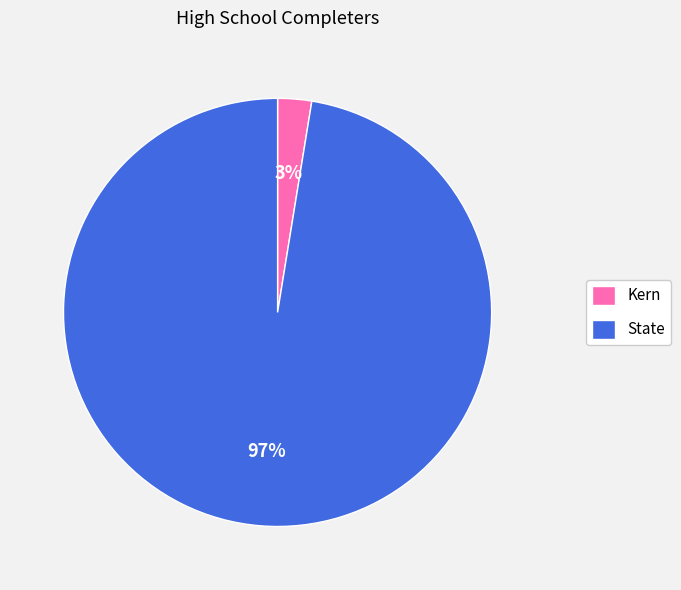

Which has a higher value, Kern or State?

State